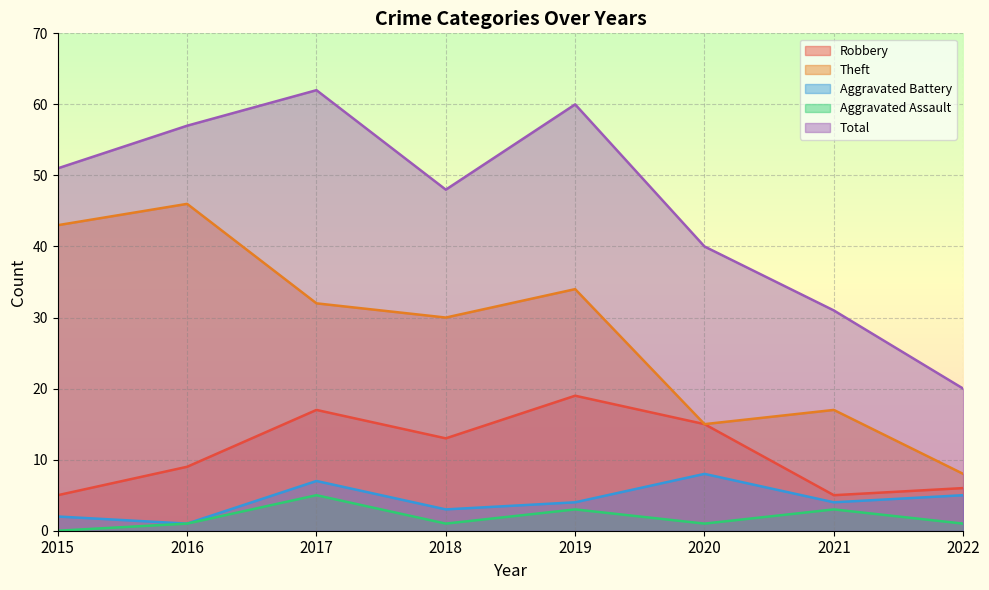

Between 2017 and 2018, which series saw the biggest shift?

Total